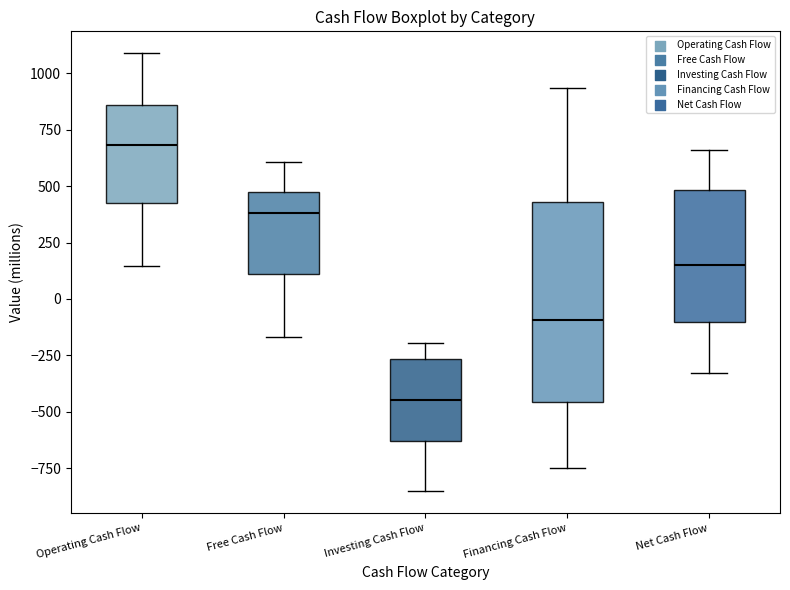

Reading left to right, read every box against the y-axis: the position of its median line, the range the box covers, and the ends of its whiskers. The values are not printed on the chart, so give them approximately, as read against the axis.

Operating Cash Flow: median 700, box 450 to 850, whiskers 150 to 1100
Free Cash Flow: median 400, box 100 to 450, whiskers -150 to 600
Investing Cash Flow: median -450, box -650 to -250, whiskers -850 to -200
Financing Cash Flow: median -100, box -450 to 450, whiskers -750 to 950
Net Cash Flow: median 150, box -100 to 500, whiskers -350 to 650